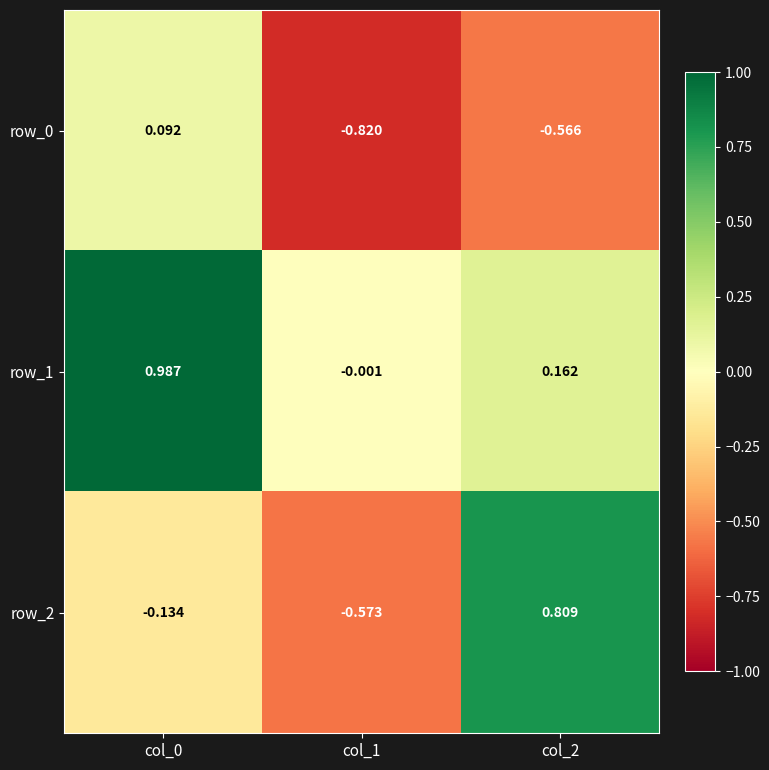

Is the value of row_2 at col_1 greater than the value of row_0 at col_1?

Yes